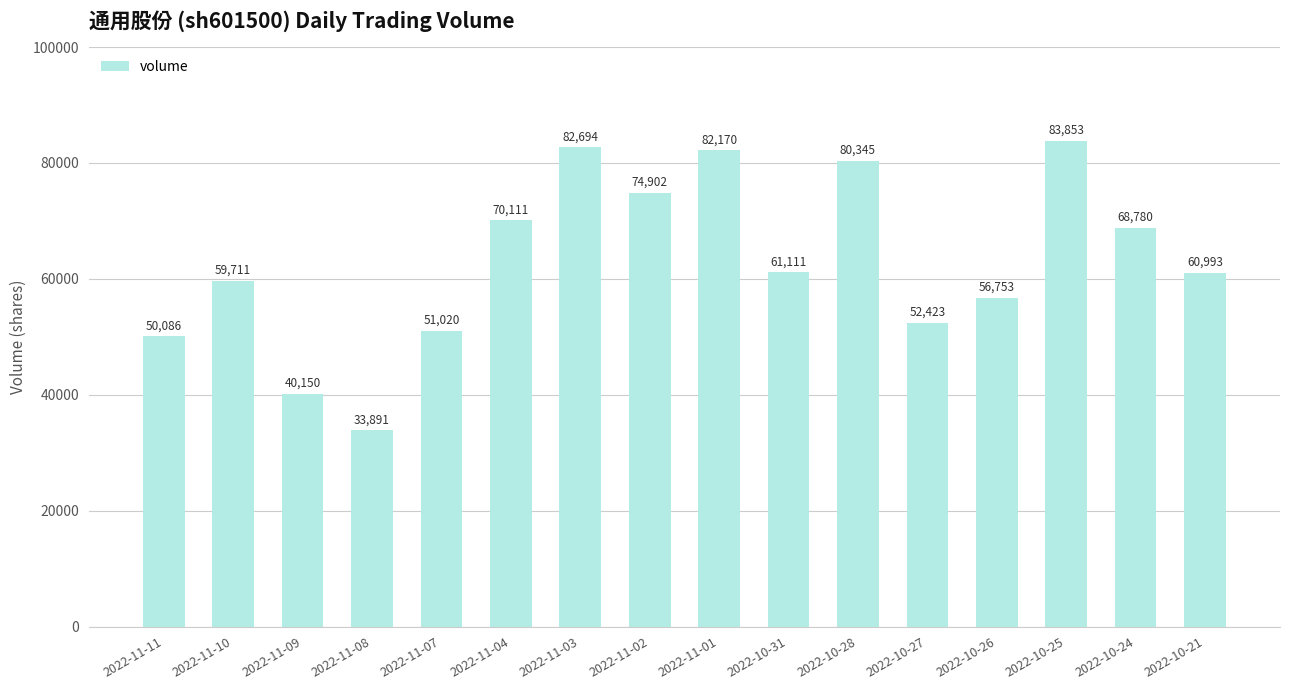

Does the chart contain stacked bars?

No